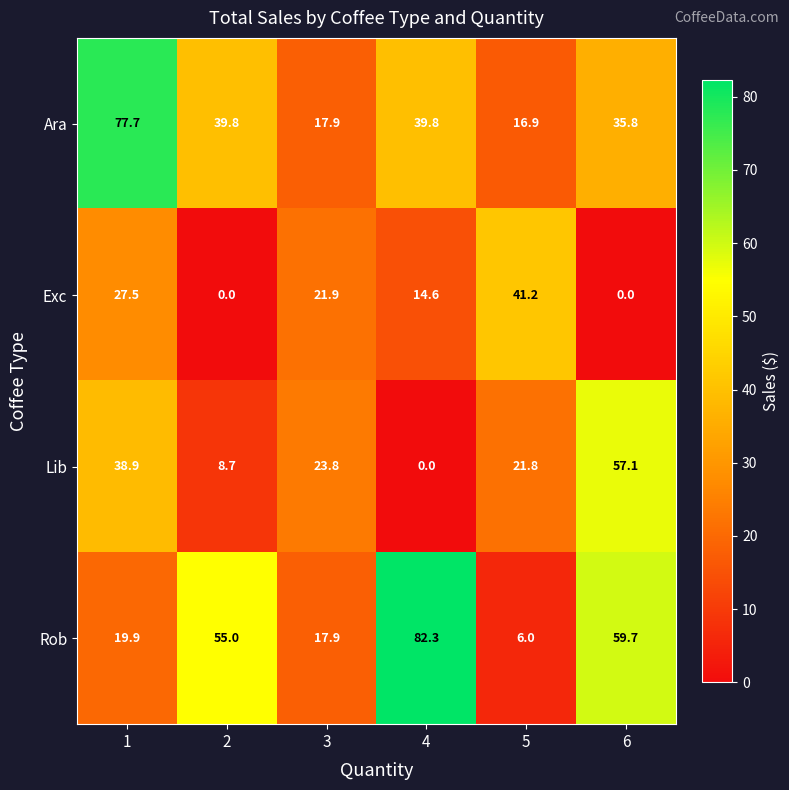

What is the average value of the Ara series?

38.0